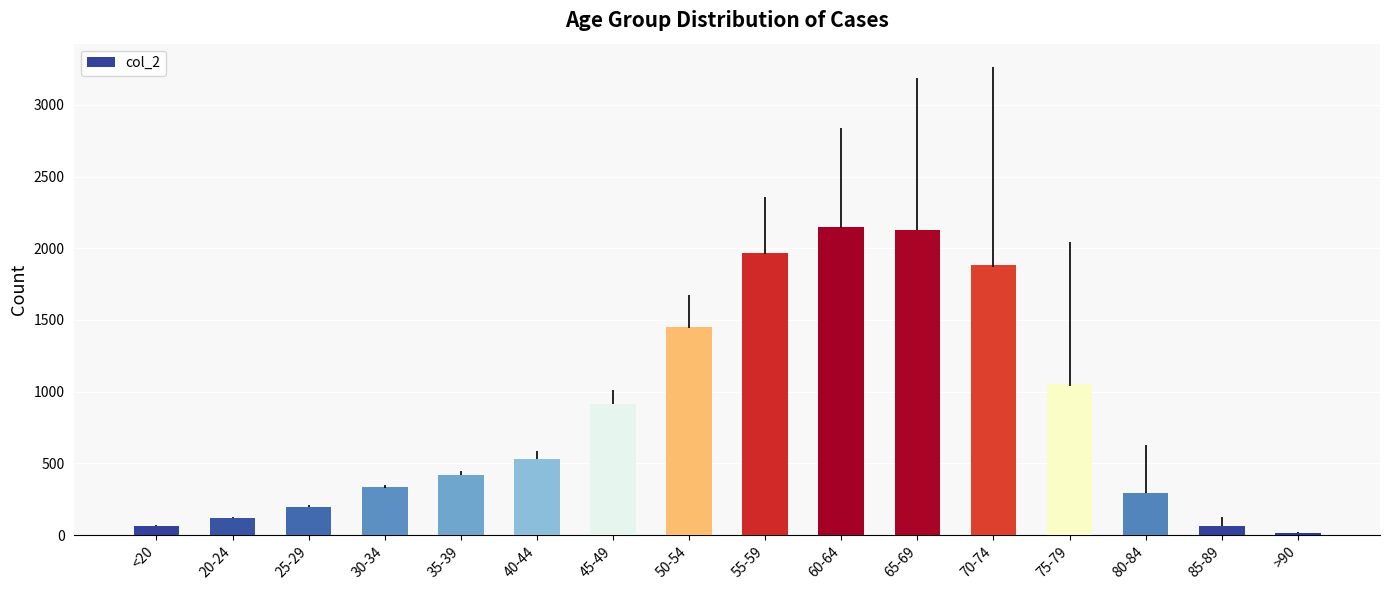

How many categories are shown in the chart?

16